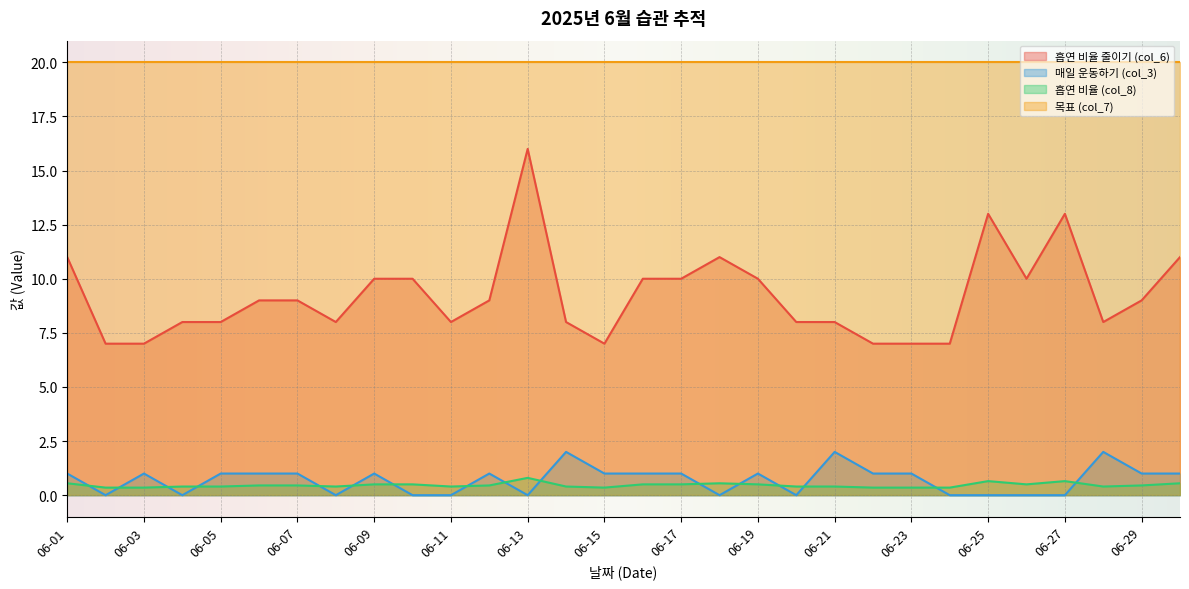

At which label does 흡연 비율 (col_8) reach its minimum?

06-02